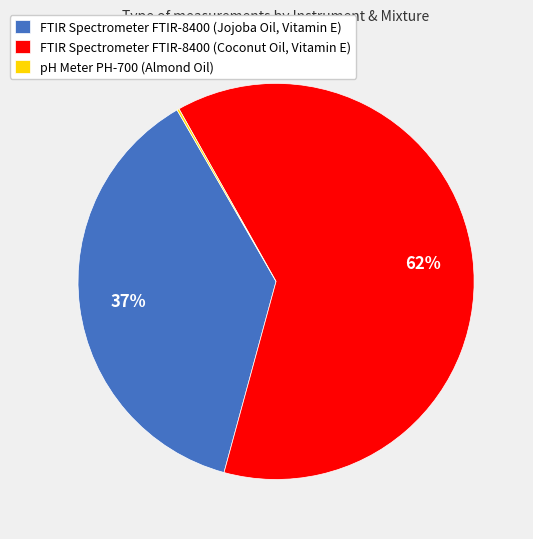

Does any single category account for the majority?

Yes